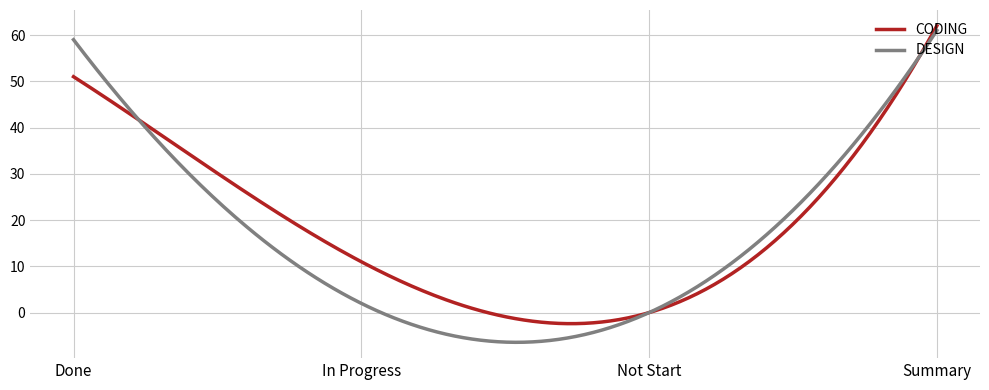

What is the maximum value for DESIGN?

61.0